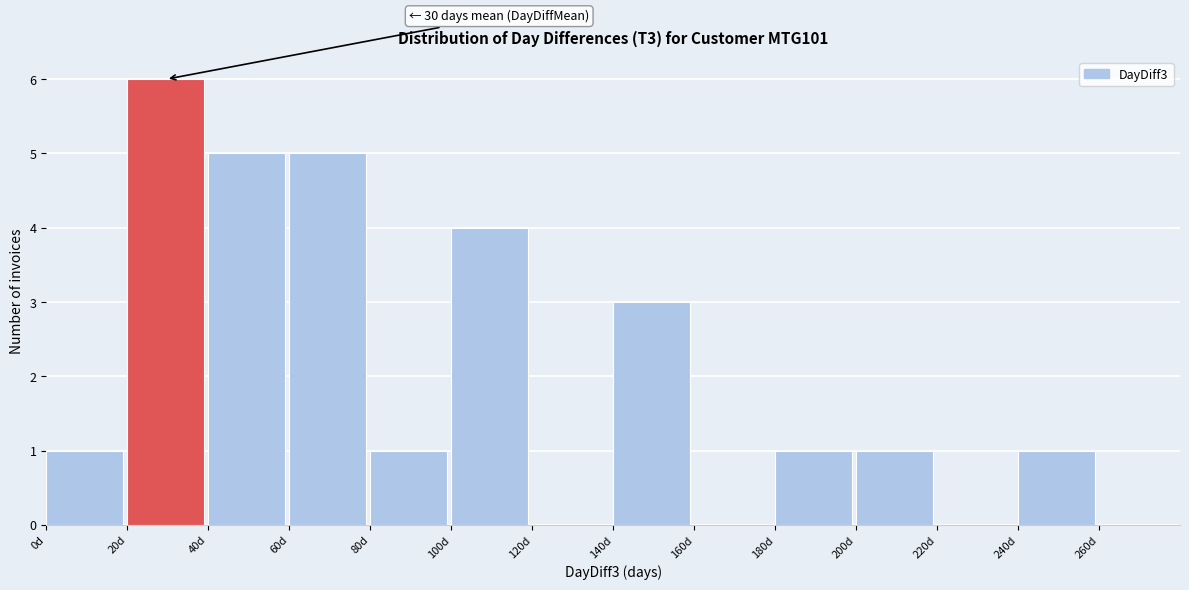

Which range on the x-axis has the tallest bar?

20 to 40